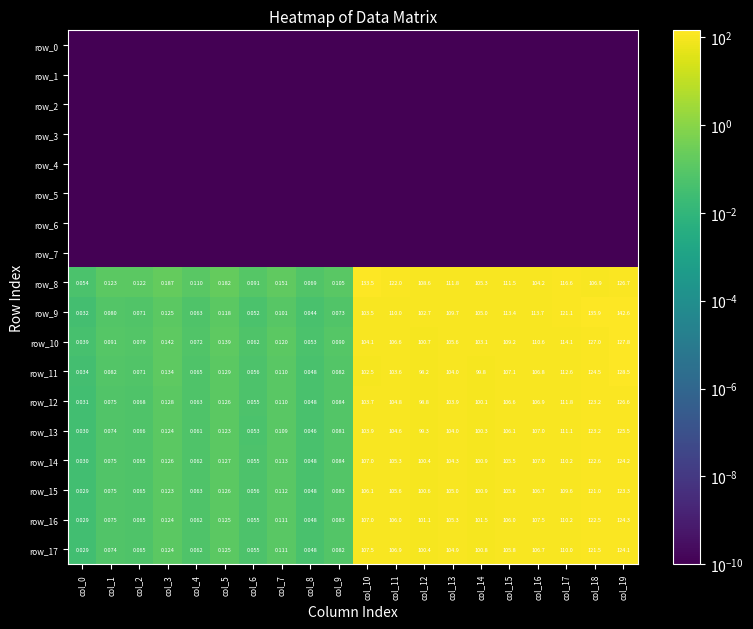

Where is row_8 nearest to the value 66?

col_16